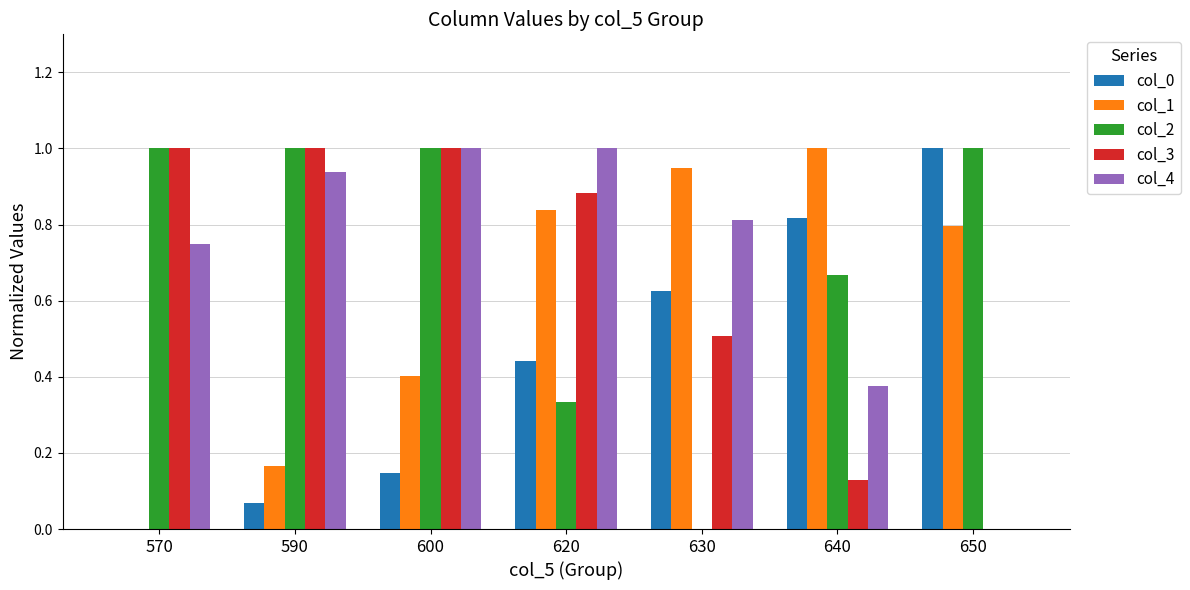

Which series changed the most between 570 and 590?

col_4